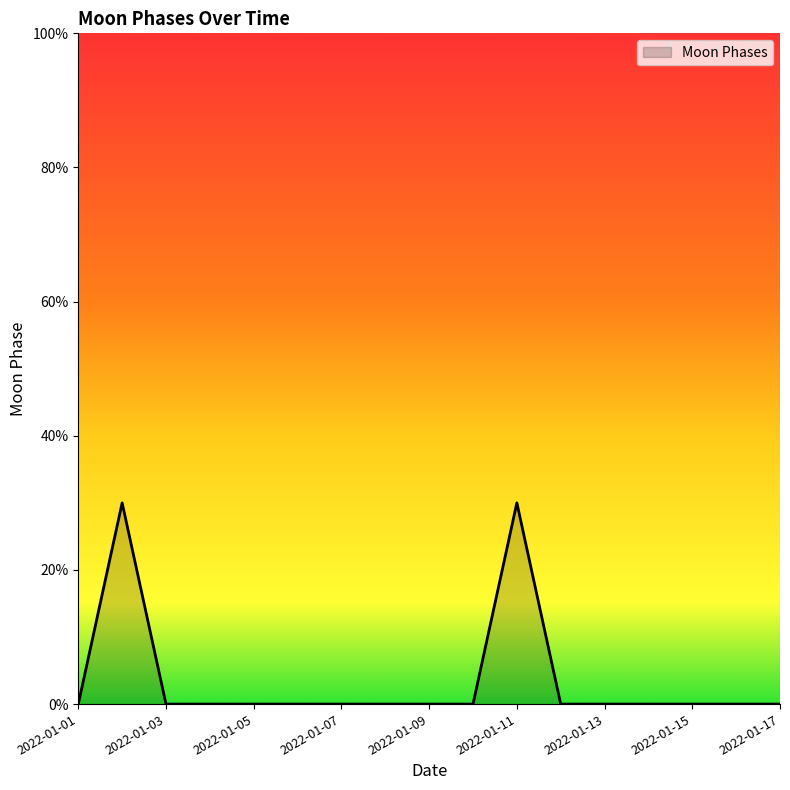

What is the difference between the maximum and minimum values?

3